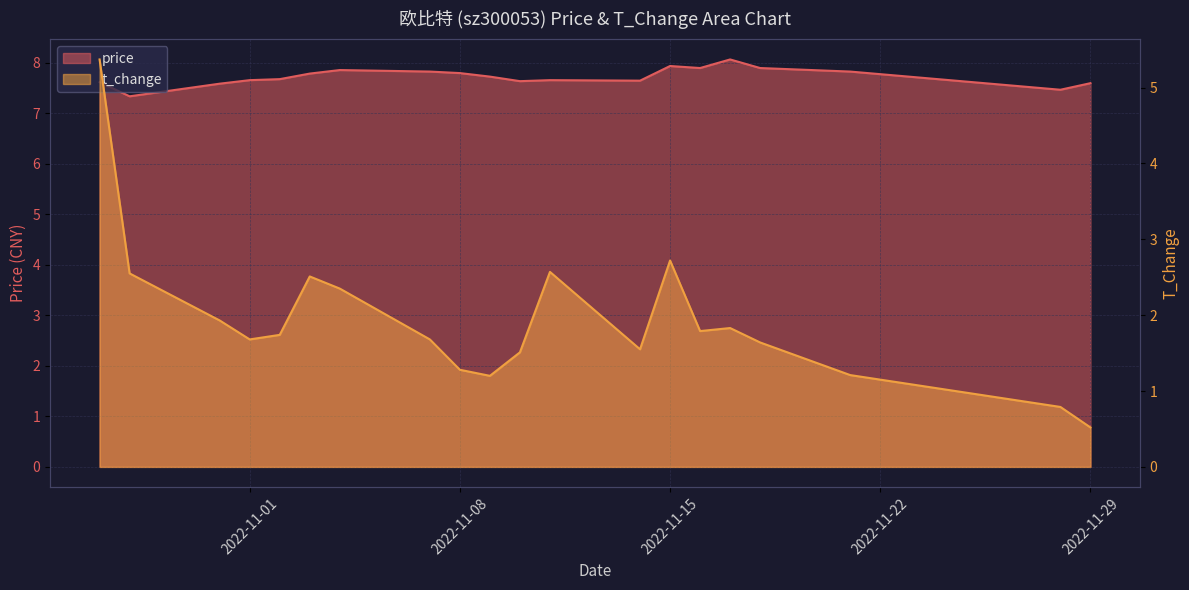

Which series has the largest range (max minus min)?

t_change